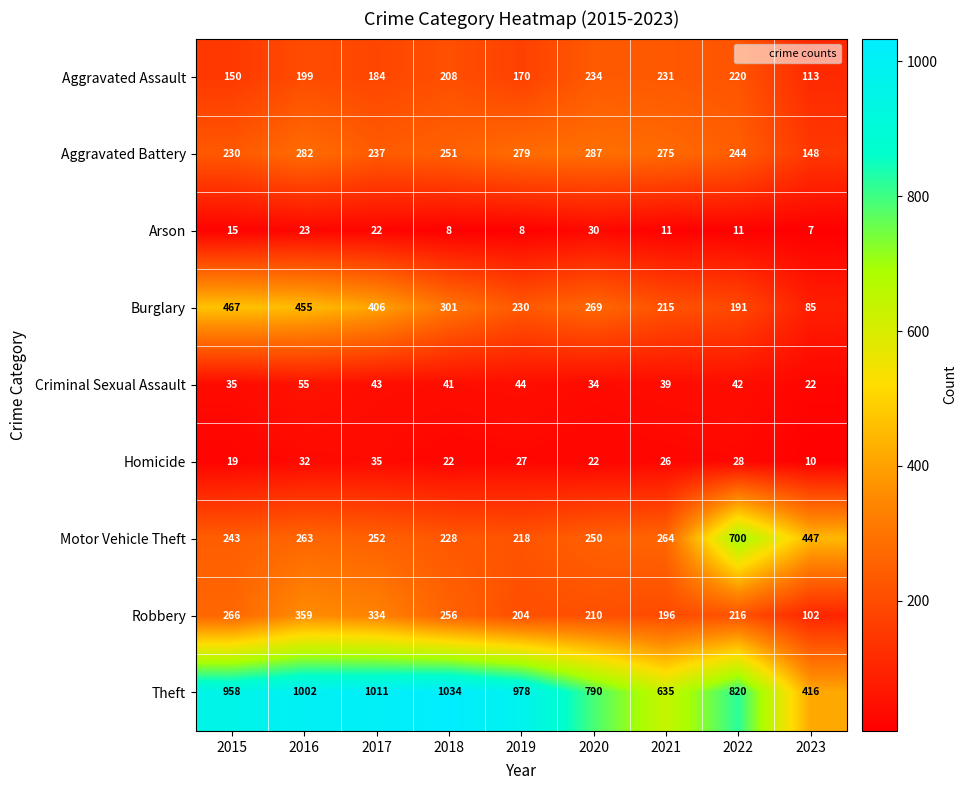

True or false: Motor Vehicle Theft has a value of 218 at 2019.

True